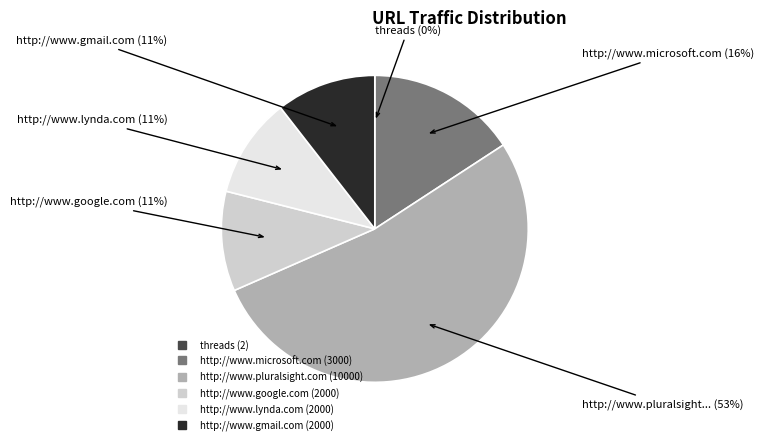

Is the sum of http://www.gmail.com and http://www.pluralsight.com greater than half?

Yes